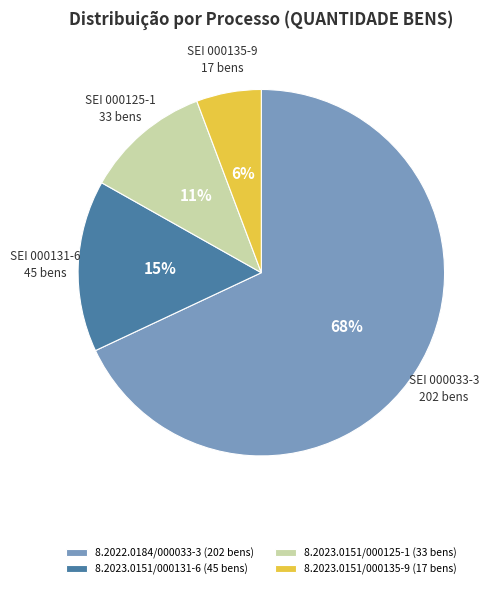

Count the number of slices in the pie.

4